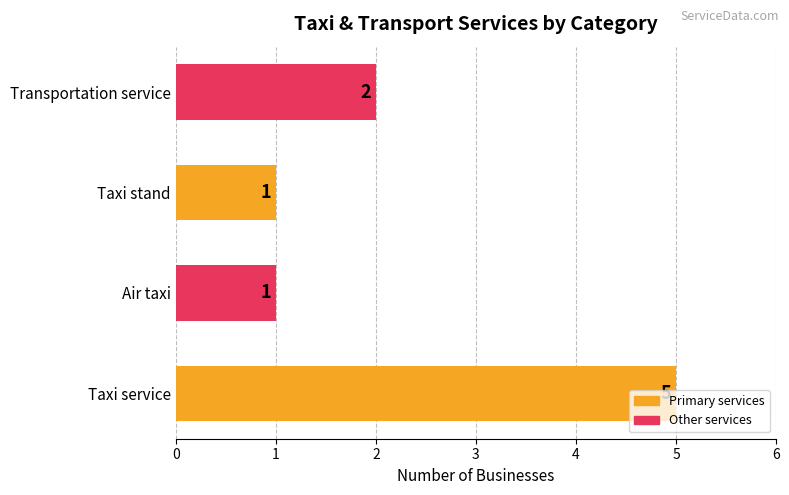

What is the difference between the maximum and minimum values?

4